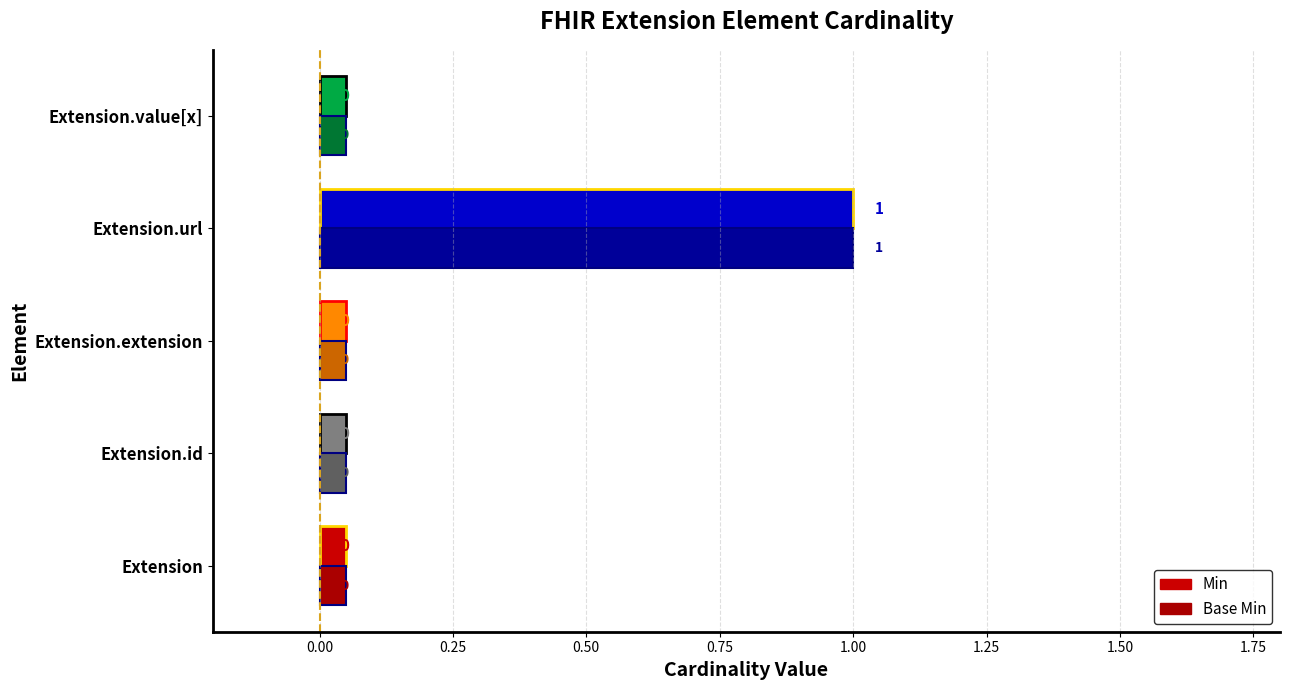

List the series in order of their peak value, highest first.

Min, Base Min